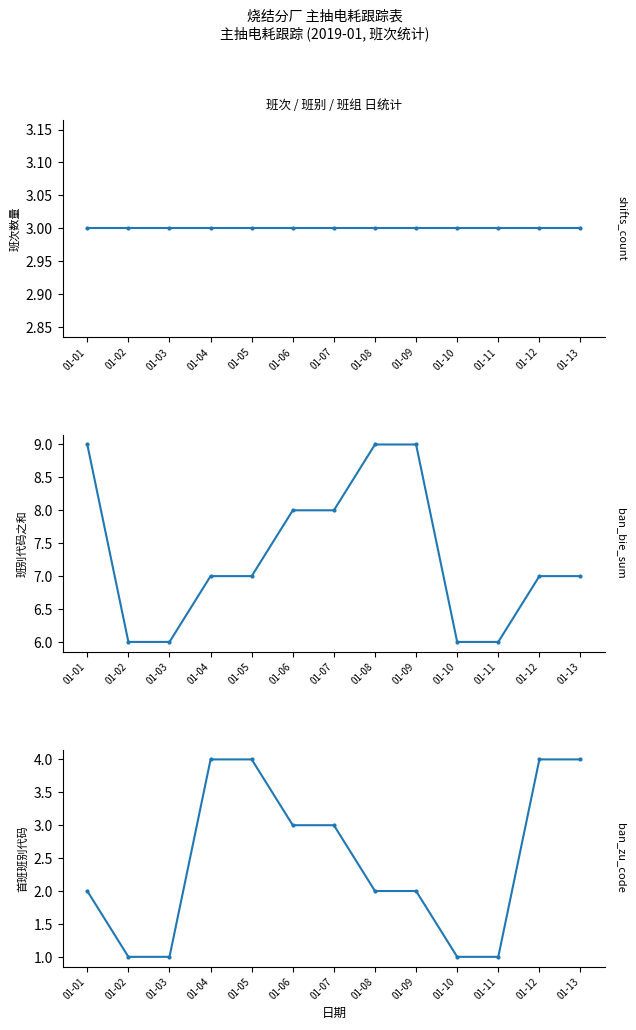

Reading left to right, what are all the values shown in this chart?

shifts_per_day: 01-01=3	01-02=3	01-03=3	01-04=3	01-05=3	01-06=3	01-07=3	01-08=3	01-09=3	01-10=3	01-11=3	01-12=3	01-13=3
ban_bie_sum: 01-01=9	01-02=6	01-03=6	01-04=7	01-05=7	01-06=8	01-07=8	01-08=9	01-09=9	01-10=6	01-11=6	01-12=7	01-13=7
ban_zu_first: 01-01=2	01-02=1	01-03=1	01-04=4	01-05=4	01-06=3	01-07=3	01-08=2	01-09=2	01-10=1	01-11=1	01-12=4	01-13=4